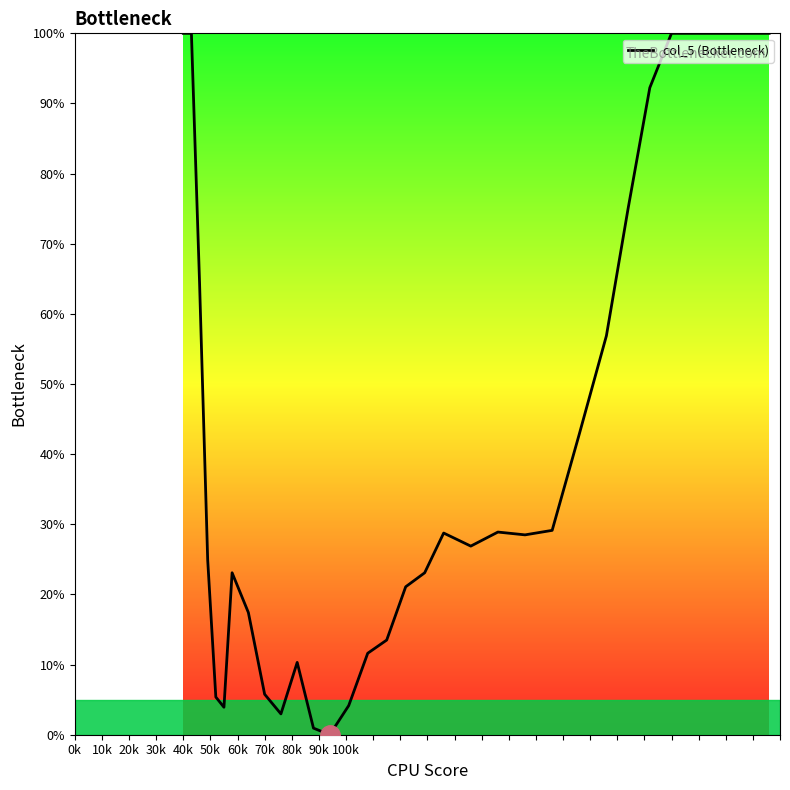

What is the maximum value shown in the chart?

100.0